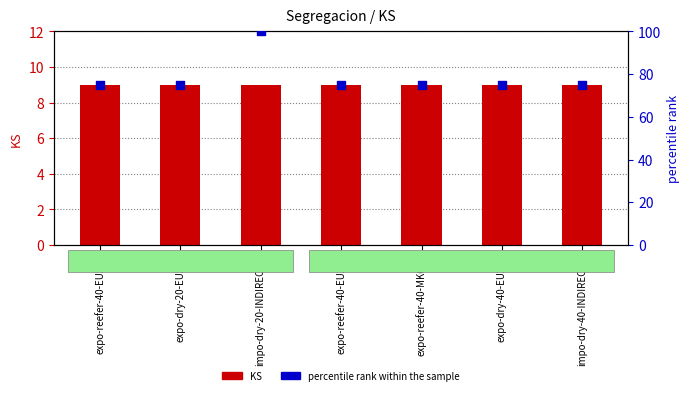

Which series has the largest Y range (max minus min)?

percentile rank within the sample